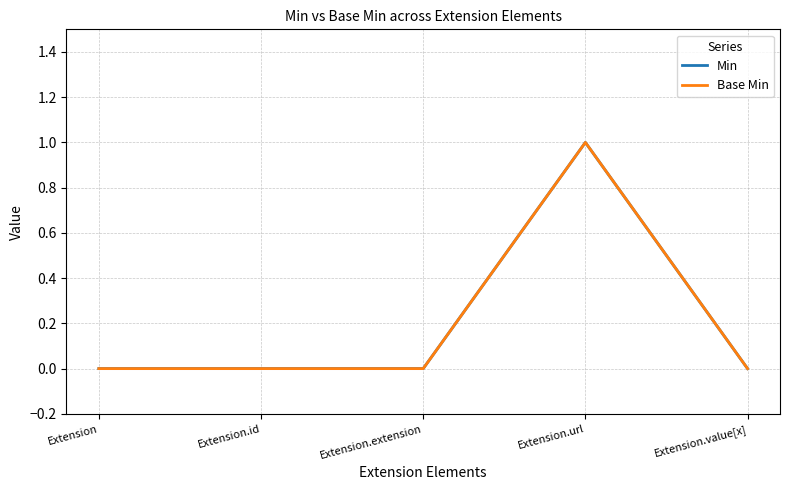

Which category has the lowest value across all series?

Extension